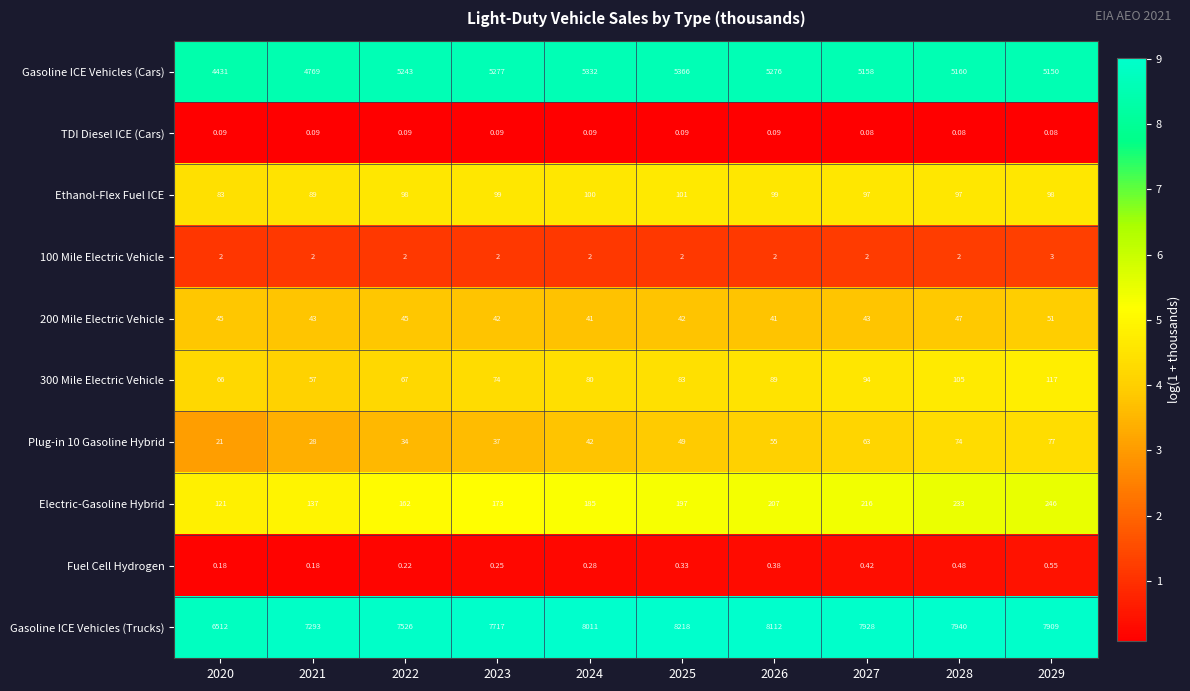

Which series has the widest spread of values?

Gasoline ICE Vehicles (Trucks)